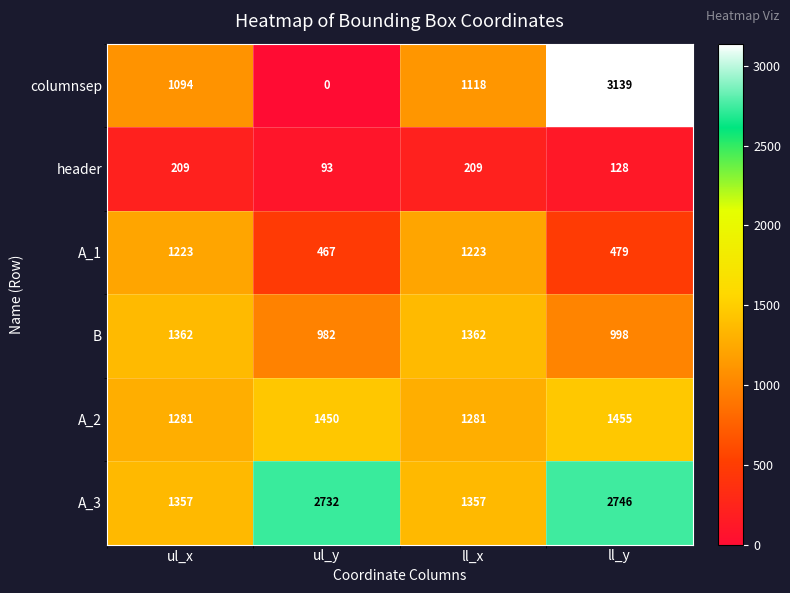

Reading left to right, transcribe all the data shown in this chart.

columnsep: 1094	0	1118	3139
header: 209	93	209	128
A_1: 1223	467	1223	479
B: 1362	982	1362	998
A_2: 1281	1450	1281	1455
A_3: 1357	2732	1357	2746